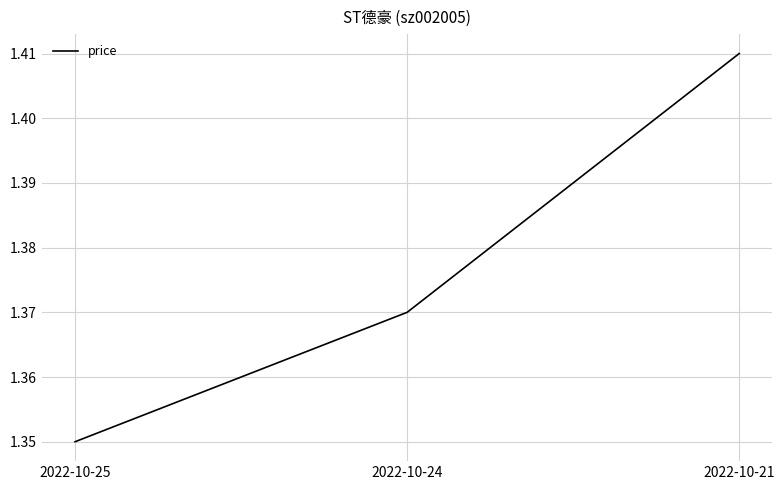

The value at 2022-10-24 is 0.6. True or false?

False